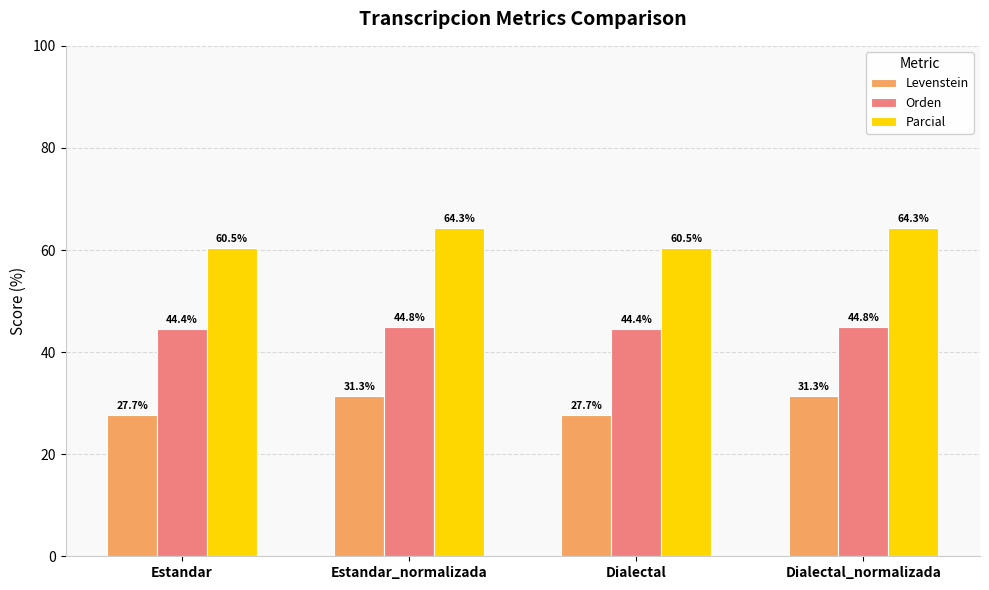

The Levenstein series shows 46.8 at Dialectal. True or false?

False